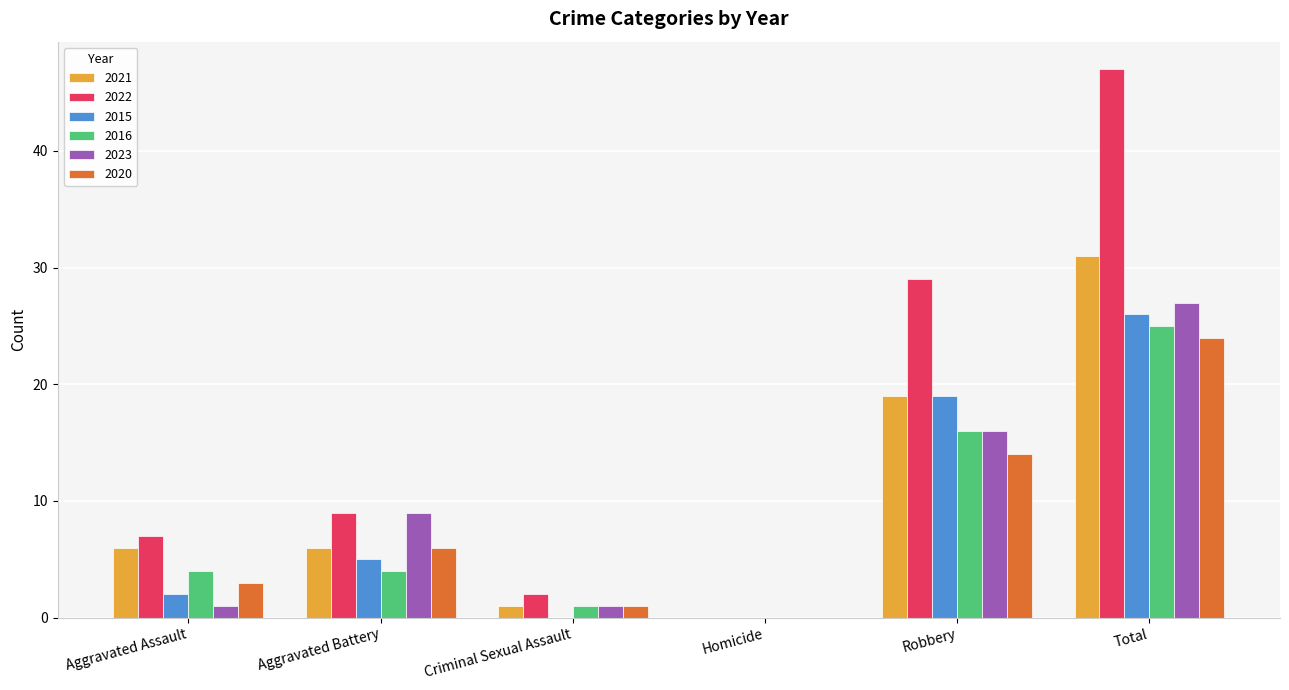

What is the sum of all 2023 values?

54